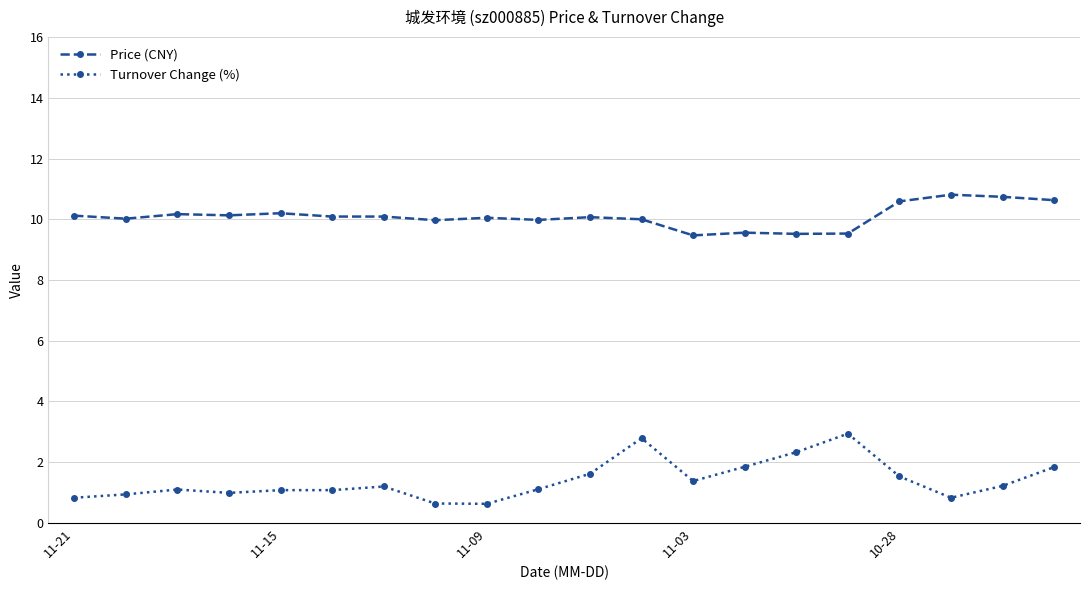

True or false: Turnover Change (%) has more than 0 points higher than both neighbors.

True